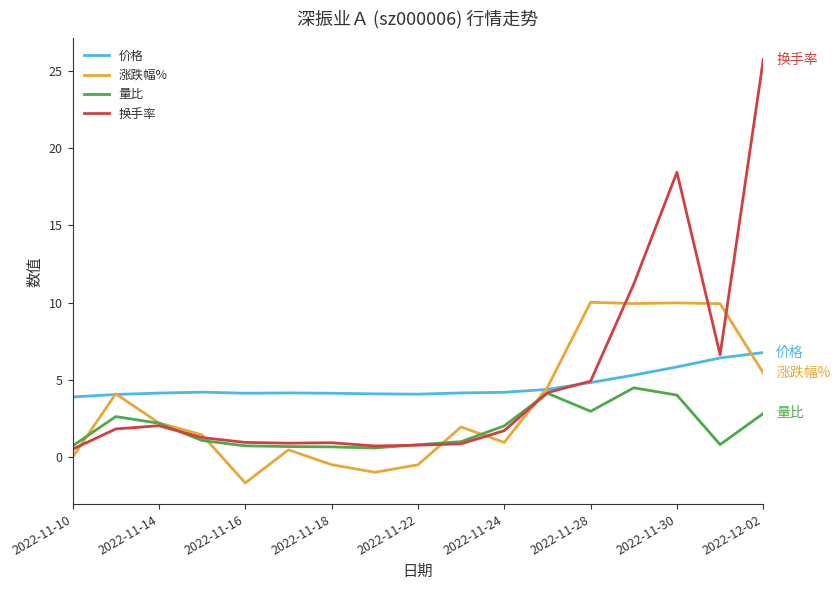

Which series has the widest spread of values?

换手率